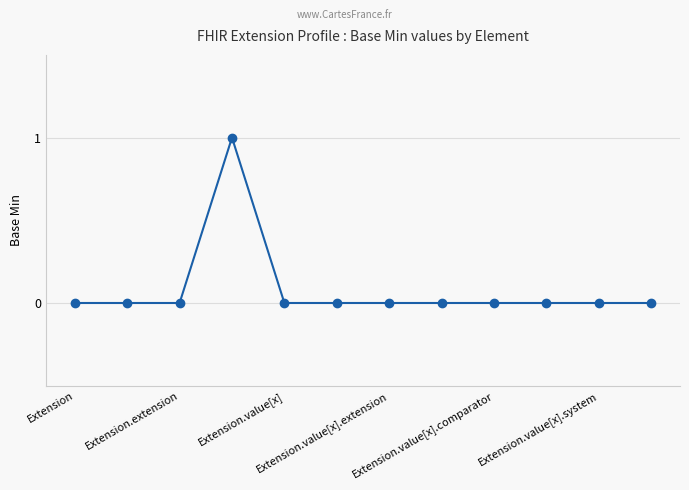

Reading left to right, list all the values displayed in this chart.

0	0	0	1	0	0	0	0	0	0	0	0